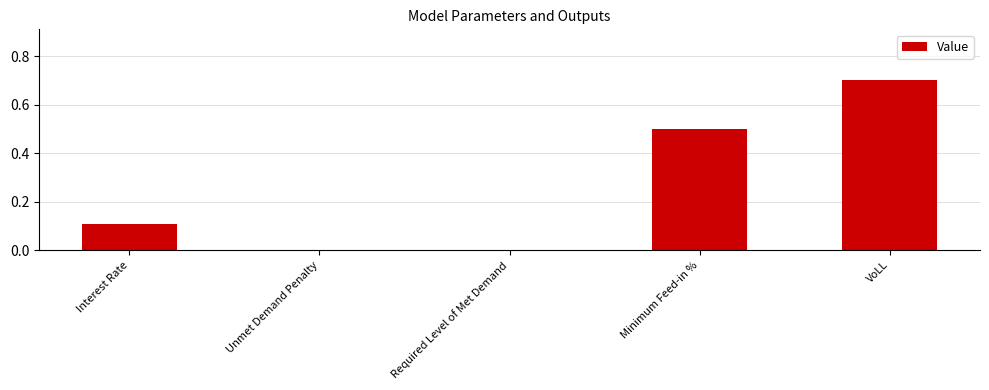

What is the average value?

0.3